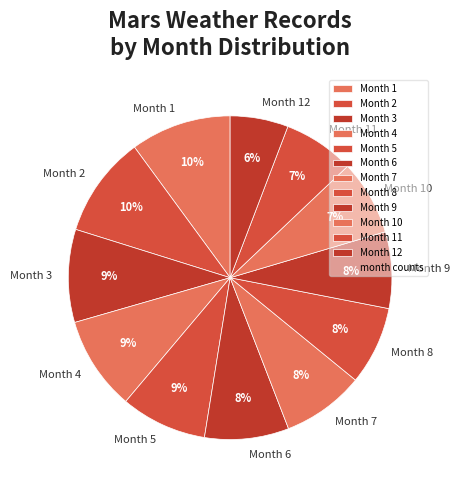

Is the sum of Month 11 and Month 8 greater than half?

No